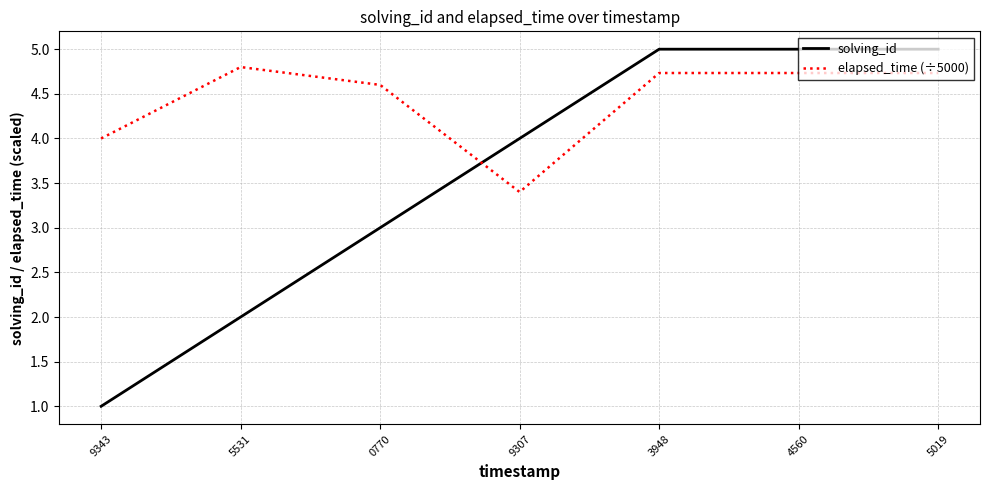

How many distinct data groups are displayed?

2